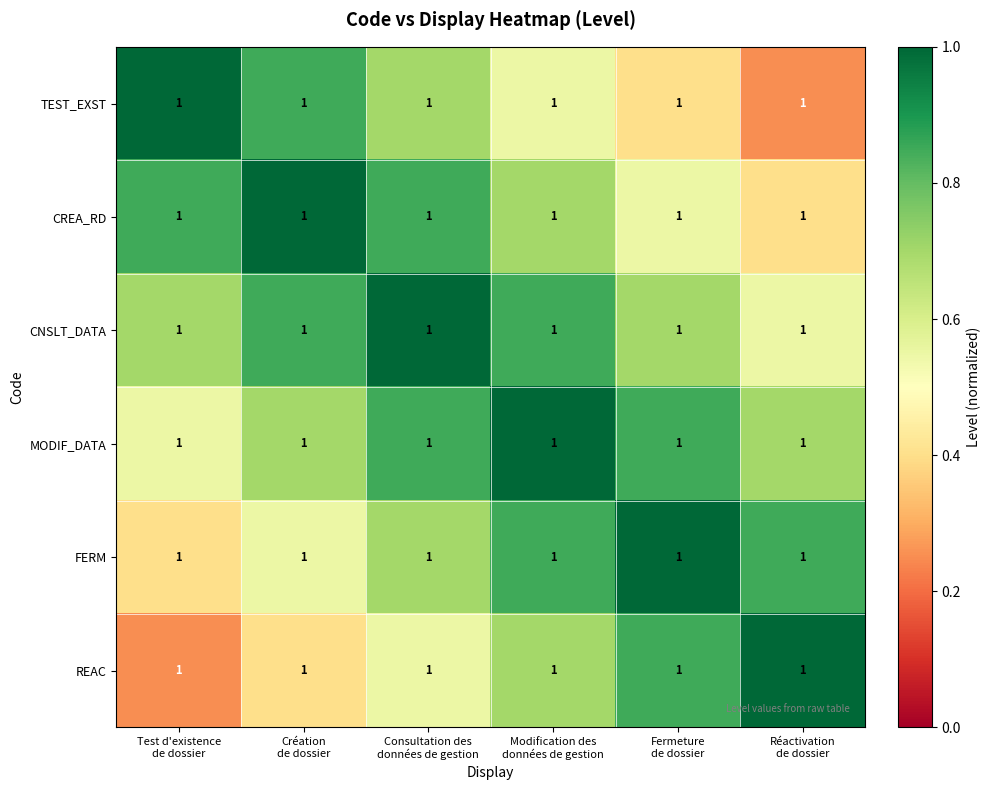

Which series has the largest range (max minus min)?

TEST_EXST